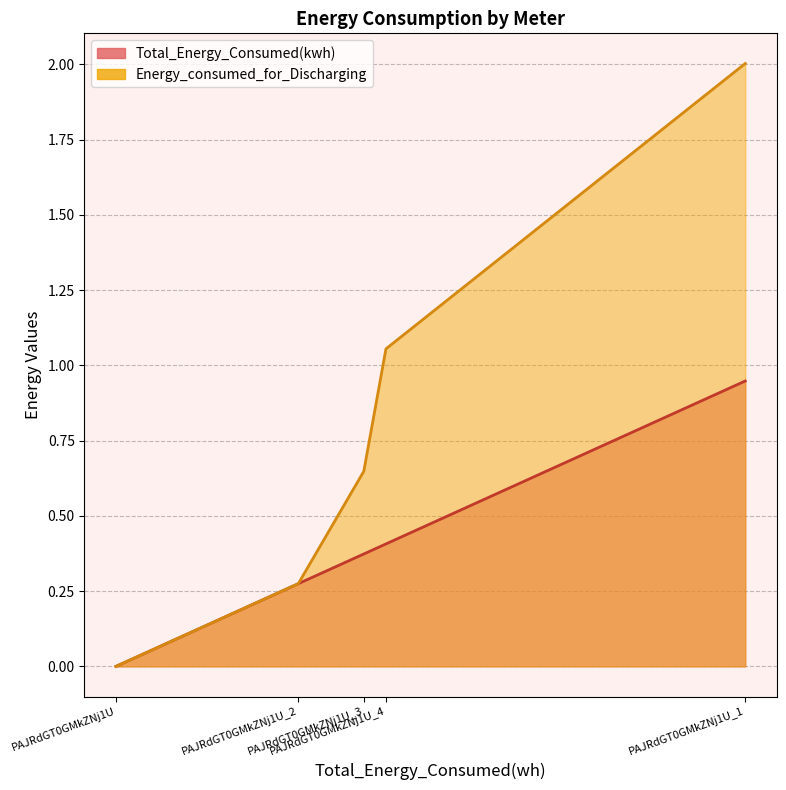

Which series has the largest range (max minus min)?

Energy_consumed_for_Discharging